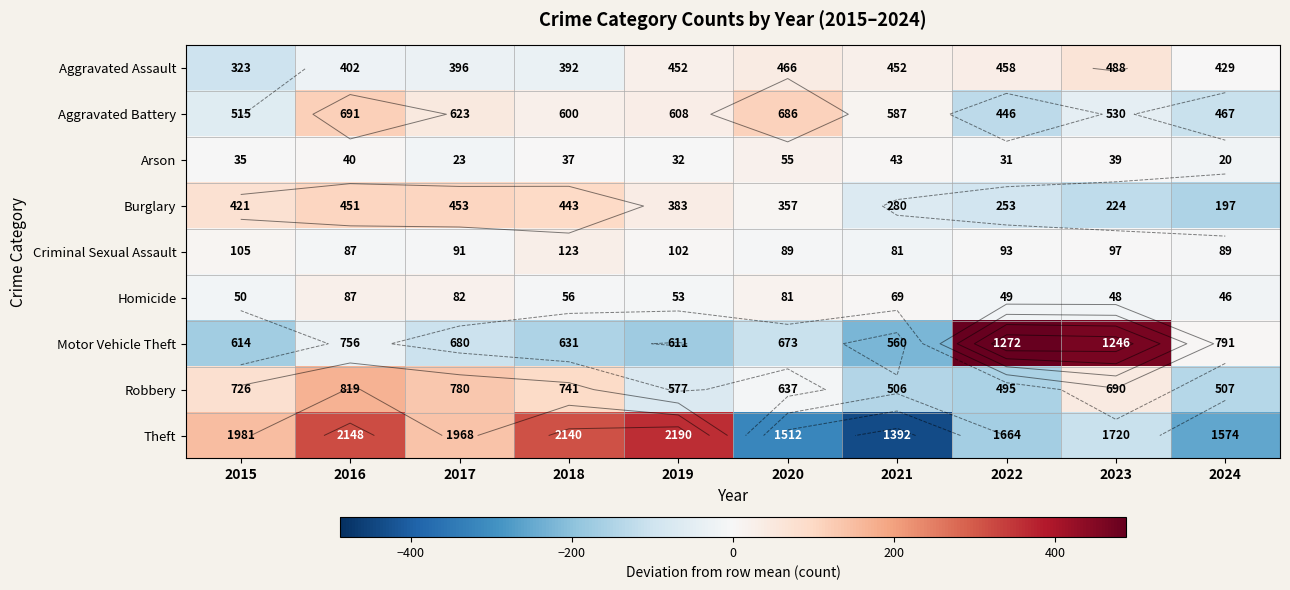

Between 2019 and 2023, which series saw the biggest shift?

Motor Vehicle Theft